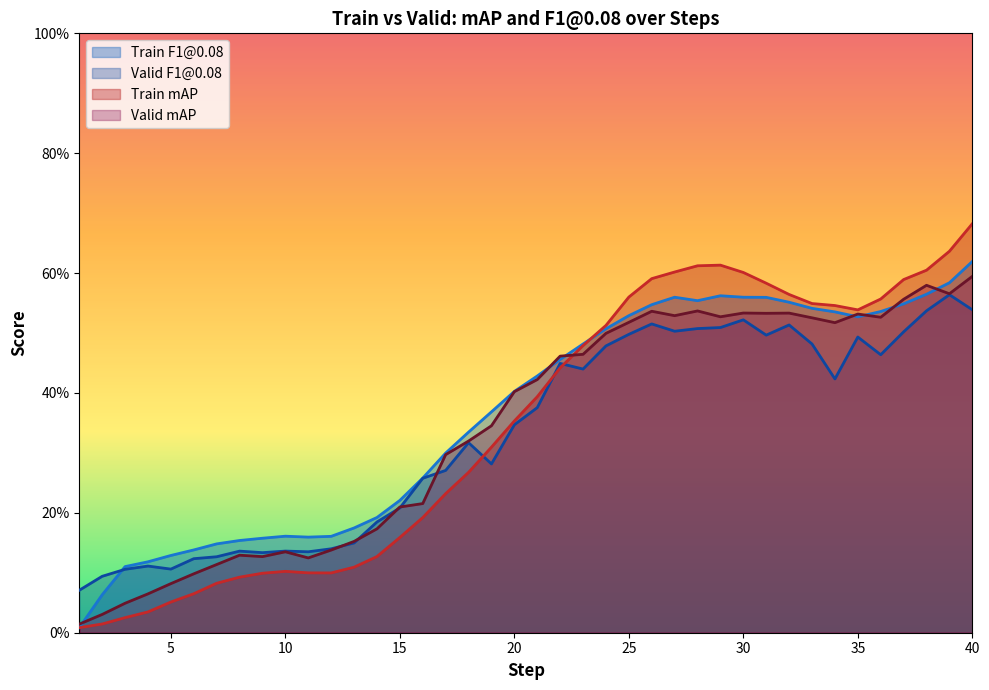

Is the value of valid_epoch_mAP at 30 greater than the value of train_f1_at_008 at 31?

No